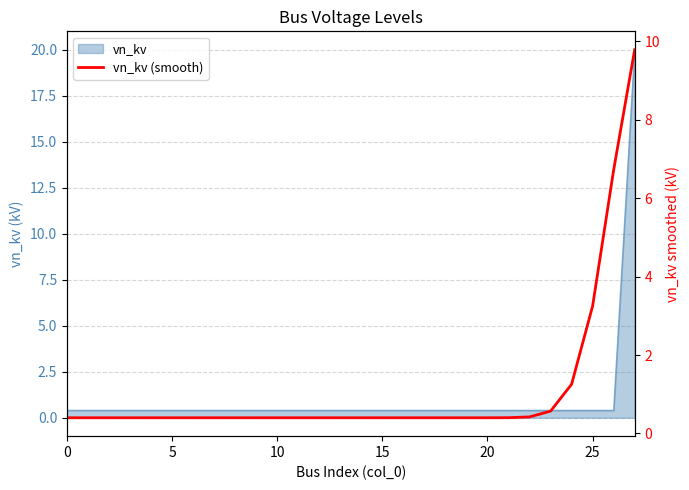

What is the label of the 20th point from the left?

19